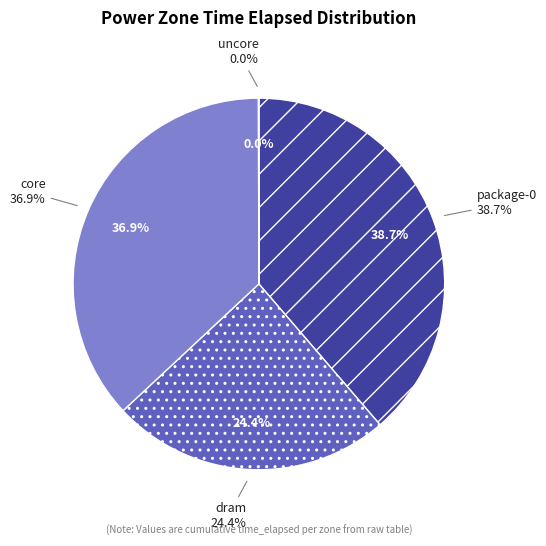

The package-0 slice represents 39% of the pie. True or false?

True